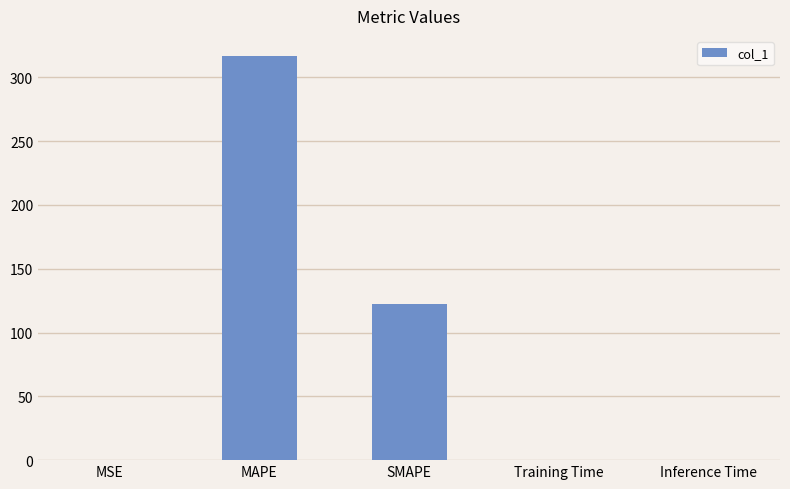

True or false: the data shows 184.7 at MAPE.

False